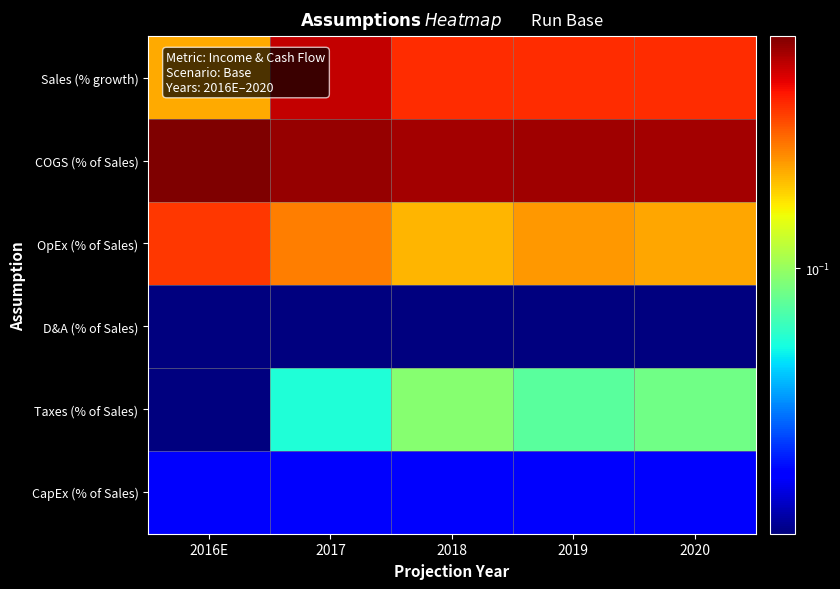

Reading left to right, extract all data points from this chart.

Sales (% growth): 2016E=0.2	2017=0.5	2018=0.4	2019=0.4	2020=0.4
COGS (% of Sales): 2016E=0.6	2017=0.6	2018=0.6	2019=0.6	2020=0.6
OpEx (% of Sales): 2016E=0.4	2017=0.3	2018=0.2	2019=0.2	2020=0.2
D&A (% of Sales): 2016E=0.0	2017=0.0	2018=0.0	2019=0.0	2020=0.0
Taxes (% of Sales): 2016E=0.0	2017=0.1	2018=0.1	2019=0.1	2020=0.1
CapEx (% of Sales): 2016E=0.0	2017=0.0	2018=0.0	2019=0.0	2020=0.0